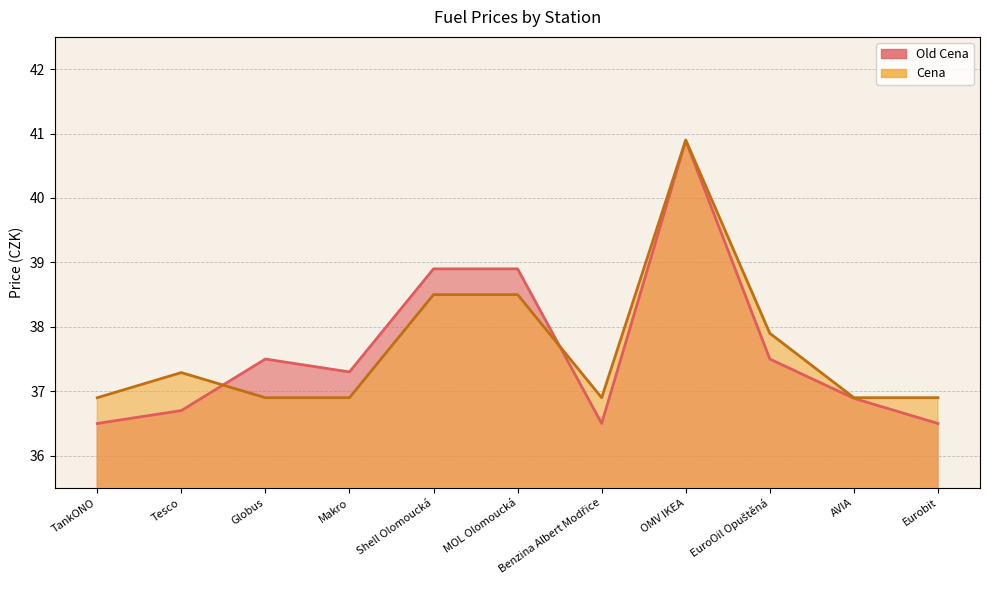

The value of Old Cena line at Tesco is 36.7. True or false?

True